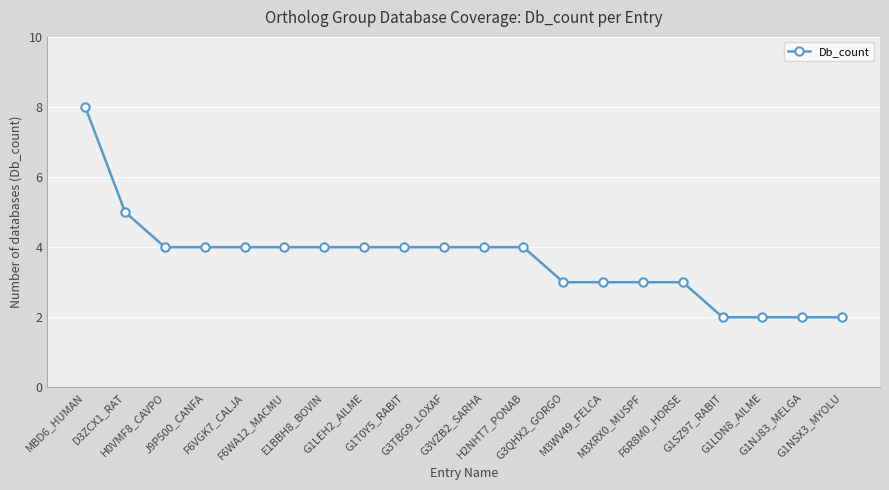

What is the difference between the maximum and second lowest values?

6